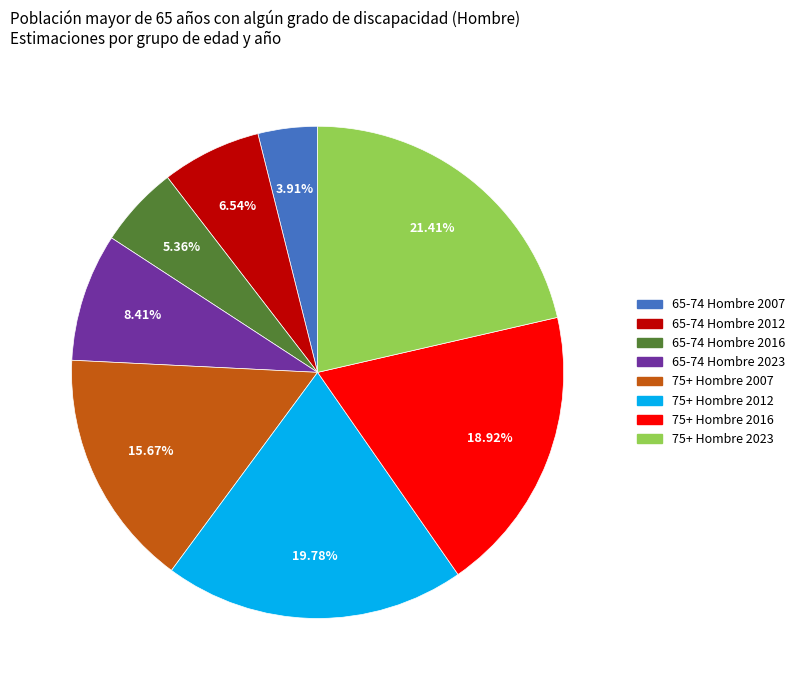

To the nearest percent, what is the difference between the largest and smallest slice percentages?

18%